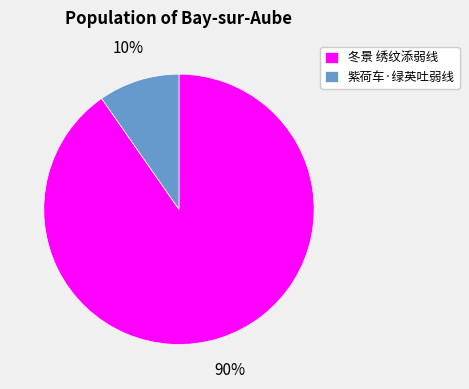

Is the sum of 紫荷车·绿英吐弱线 and 冬景 绣纹添弱线 greater than half?

Yes